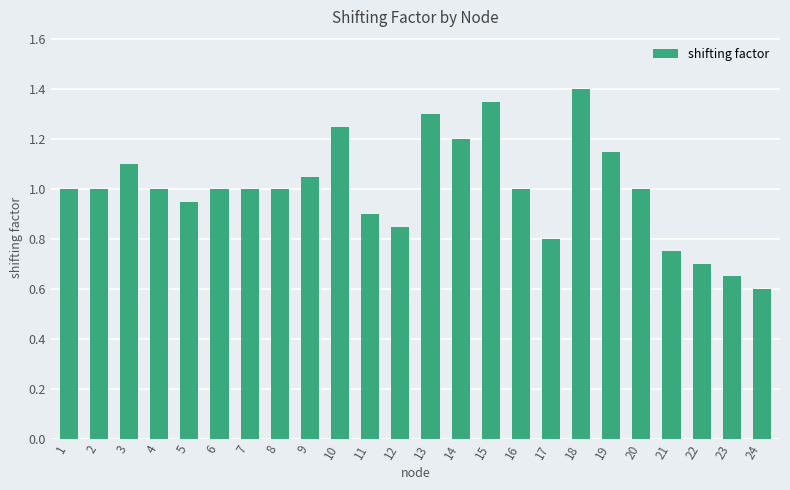

What value does the data have at 2?

1.0